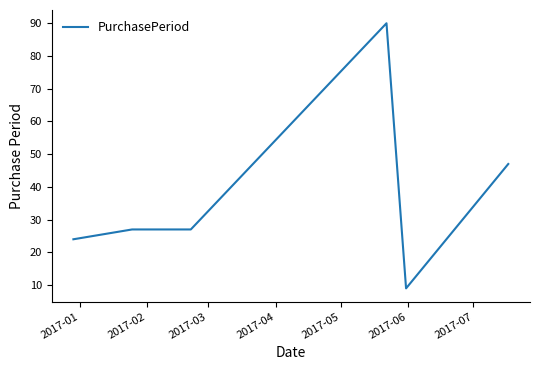

What is the minimum value shown in the chart?

9